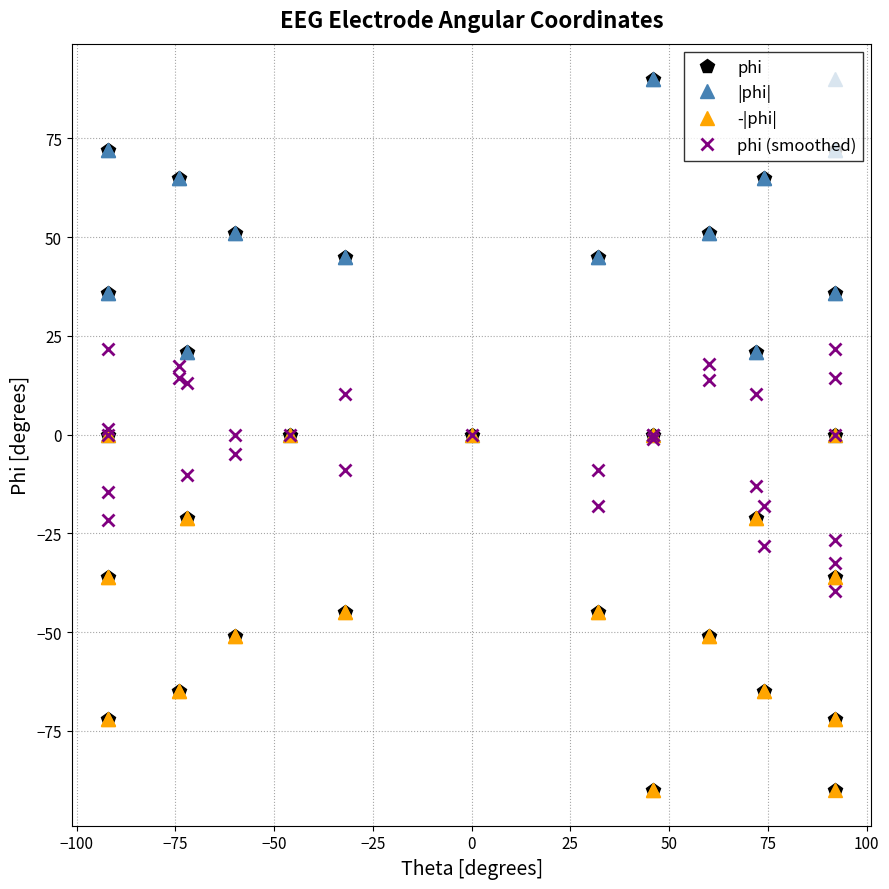

What is the difference between the maximum and minimum values in the phi (smoothed) series?

61.2